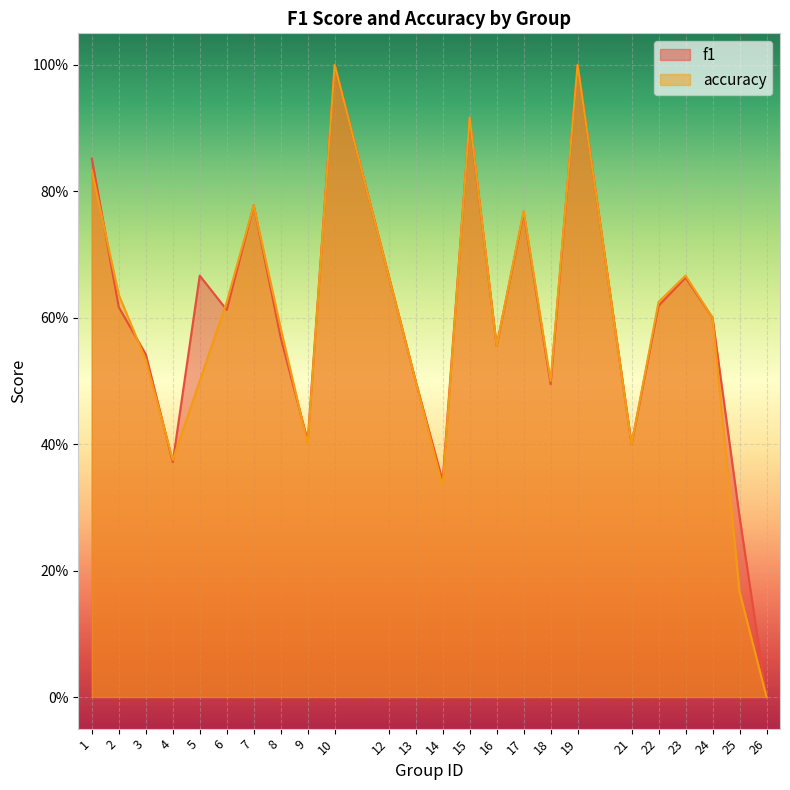

List the labels in order of accuracy value, smallest first.

26, 25, 14, 4, 9, 21, 5, 13, 18, 3, 16, 8, 24, 6, 22, 2, 12, 23, 17, 7, 1, 15, 10, 19